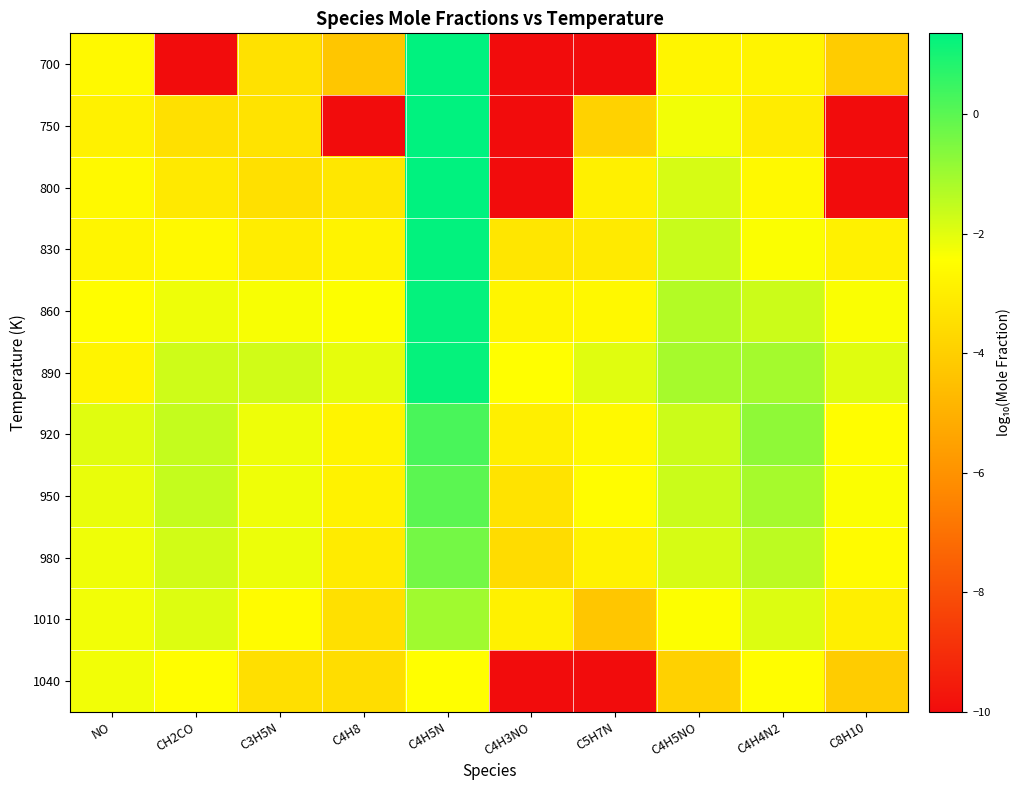

Which series has the largest total across all categories?

890